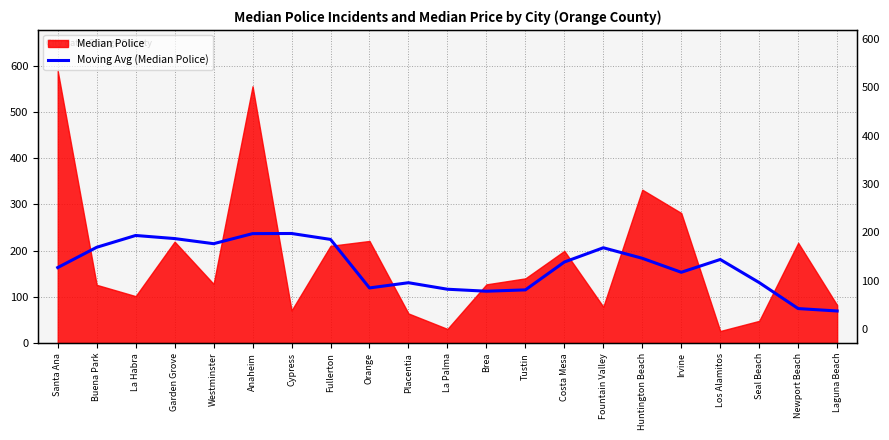

At which category does the data reach its first local peak?

La Habra